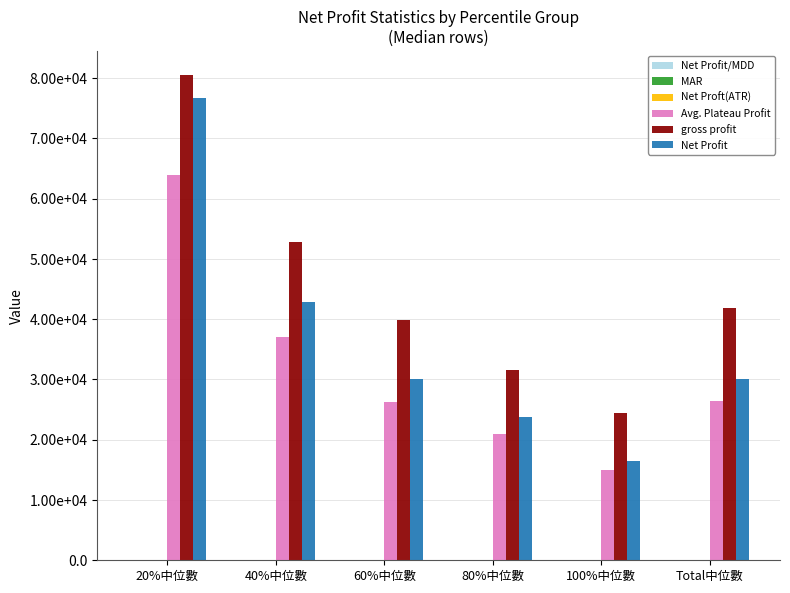

Are the bars horizontal?

No